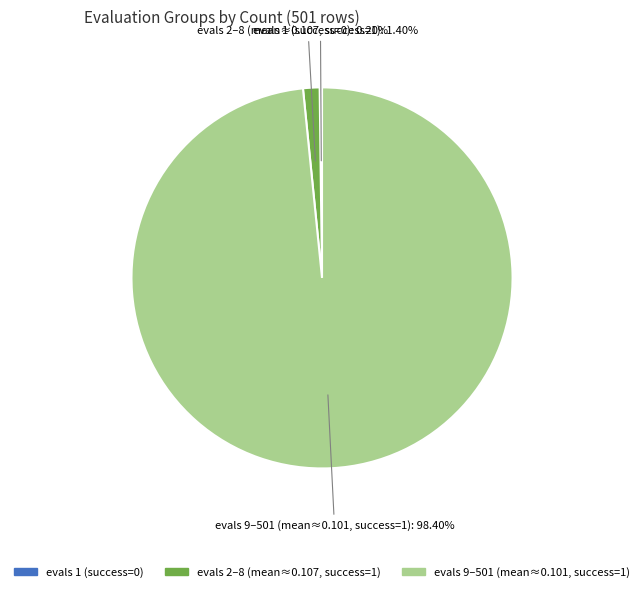

Is there a majority slice in this chart?

Yes